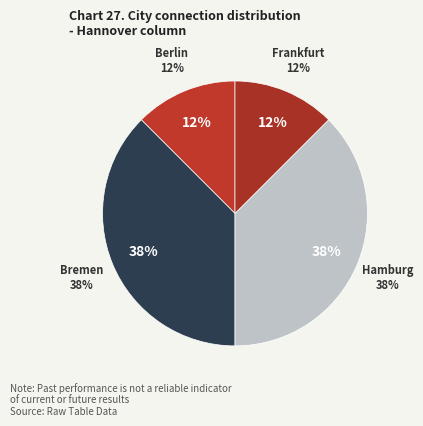

What percentage is NOT represented by Stuttgart?

100.0%